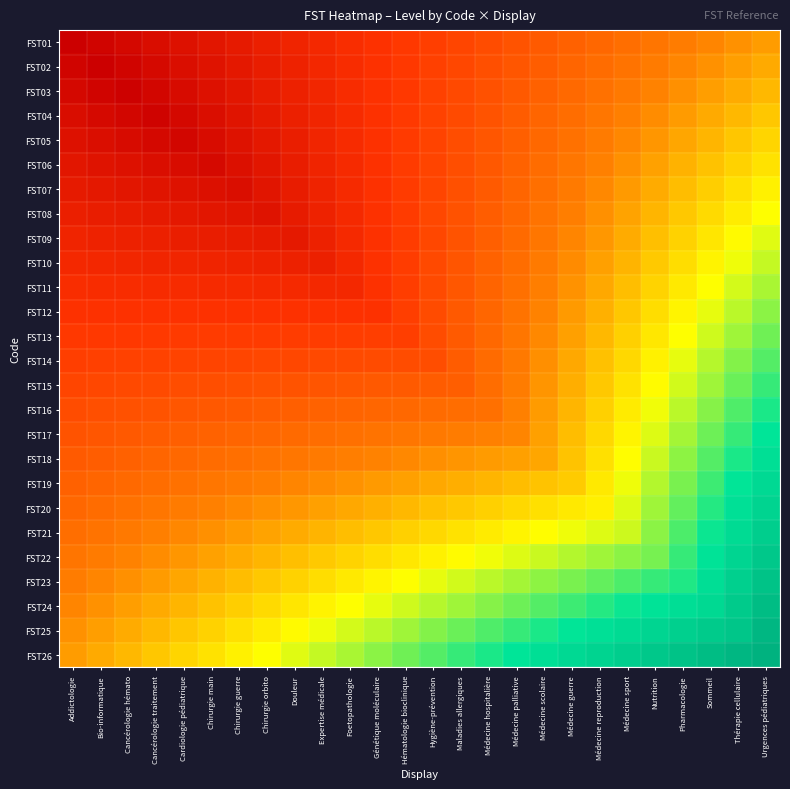

Which category has the highest value across all series?

Urgences pédiatriques